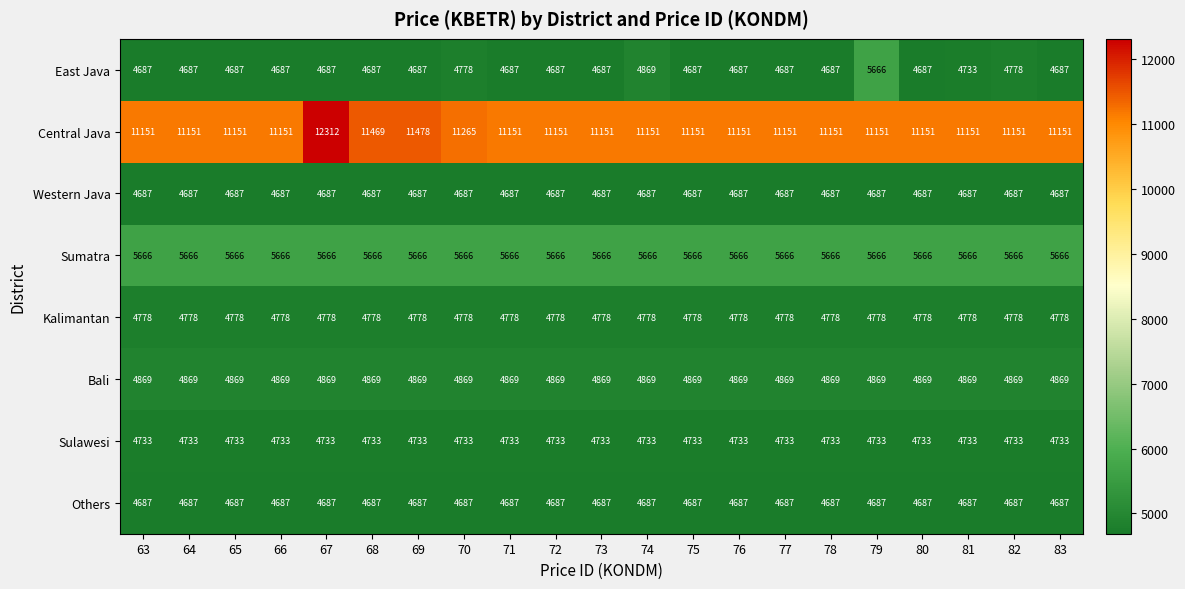

What is the spread (max minus min) of values at 78?

6464